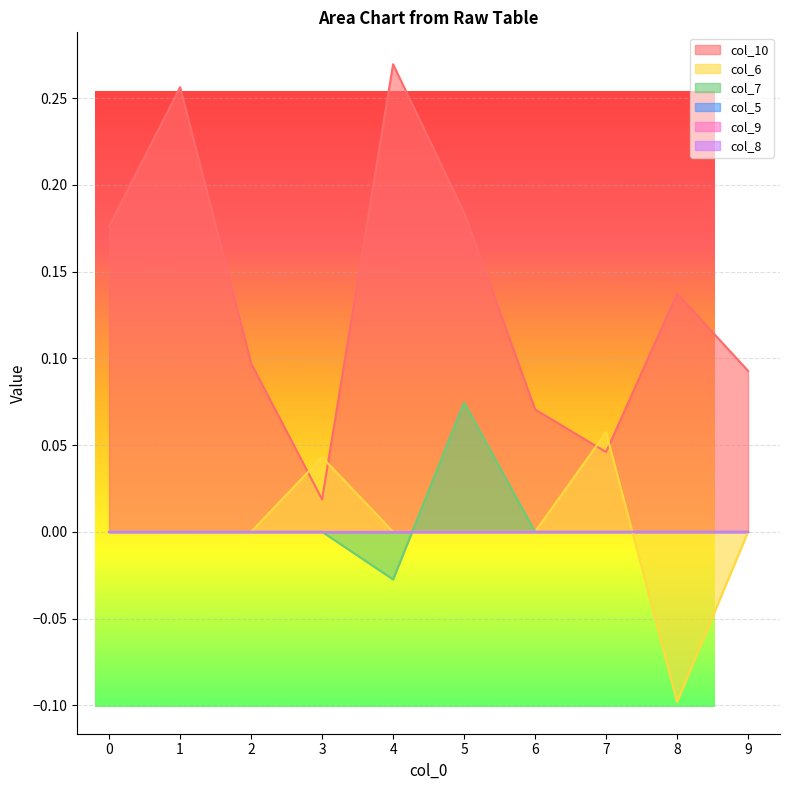

Is the value of col_10 at 8 greater than the value of col_7 at 4?

Yes